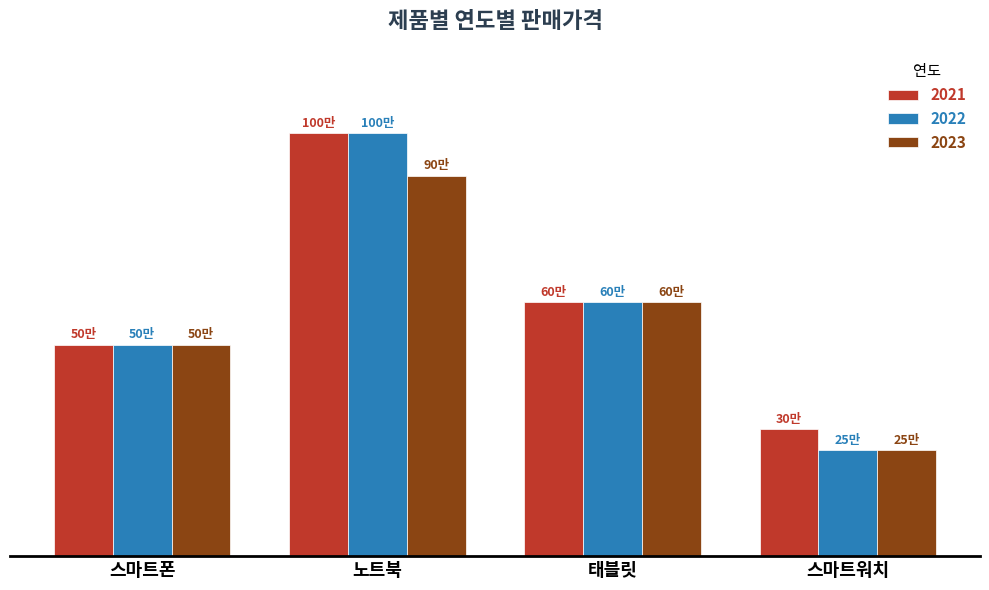

What position from the right is 스마트워치?

1